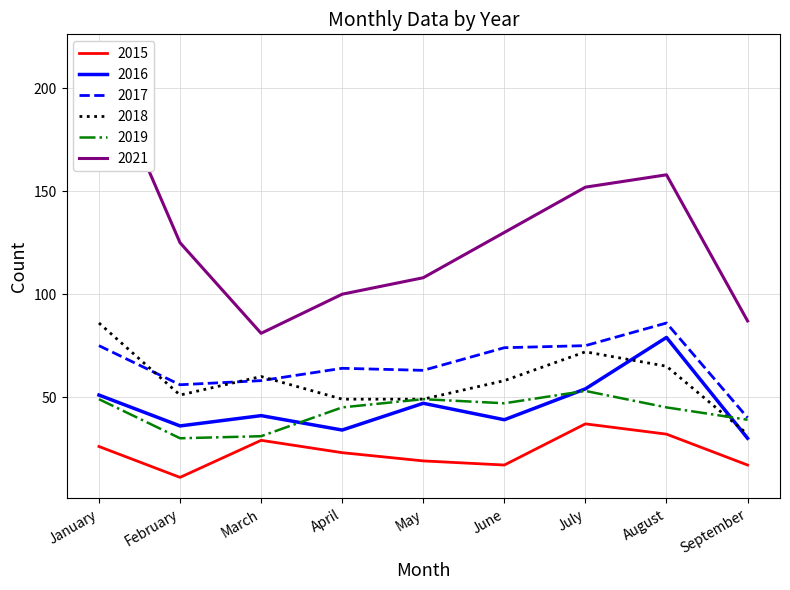

What is the difference between the 2017 values at April and January?

11